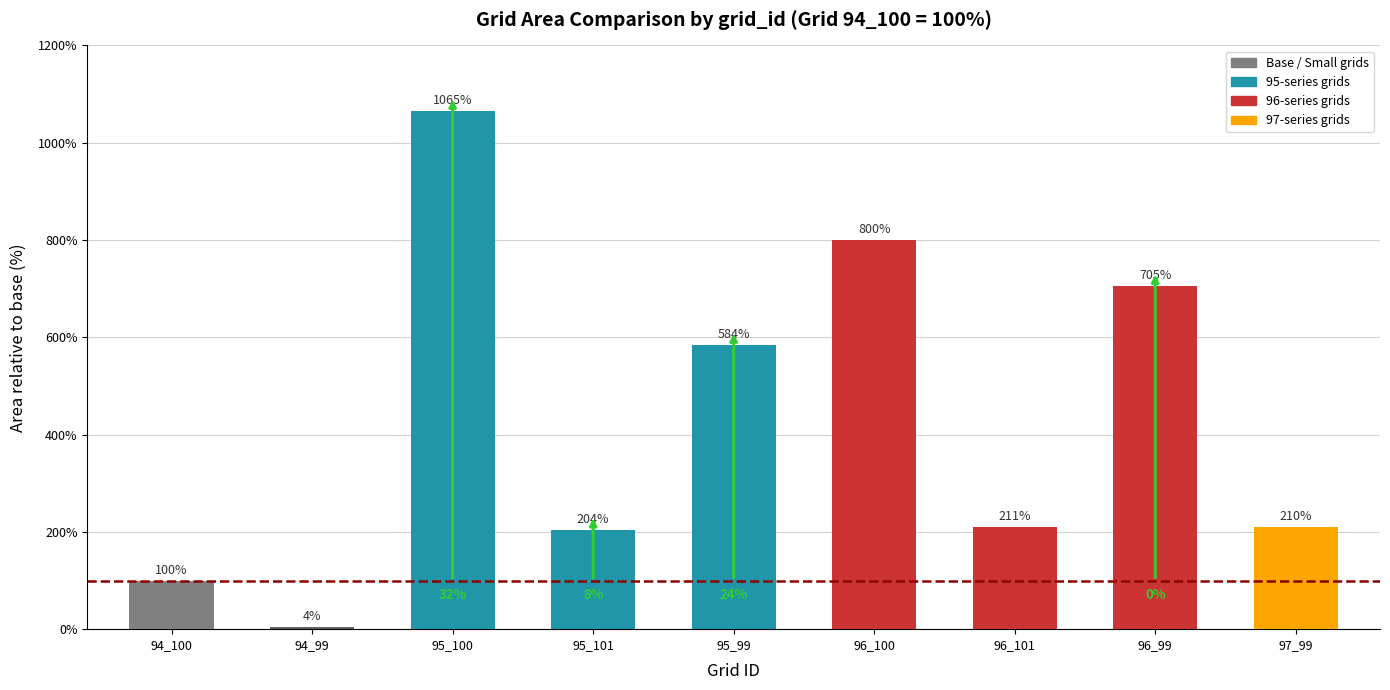

How many data points does each series have?

9